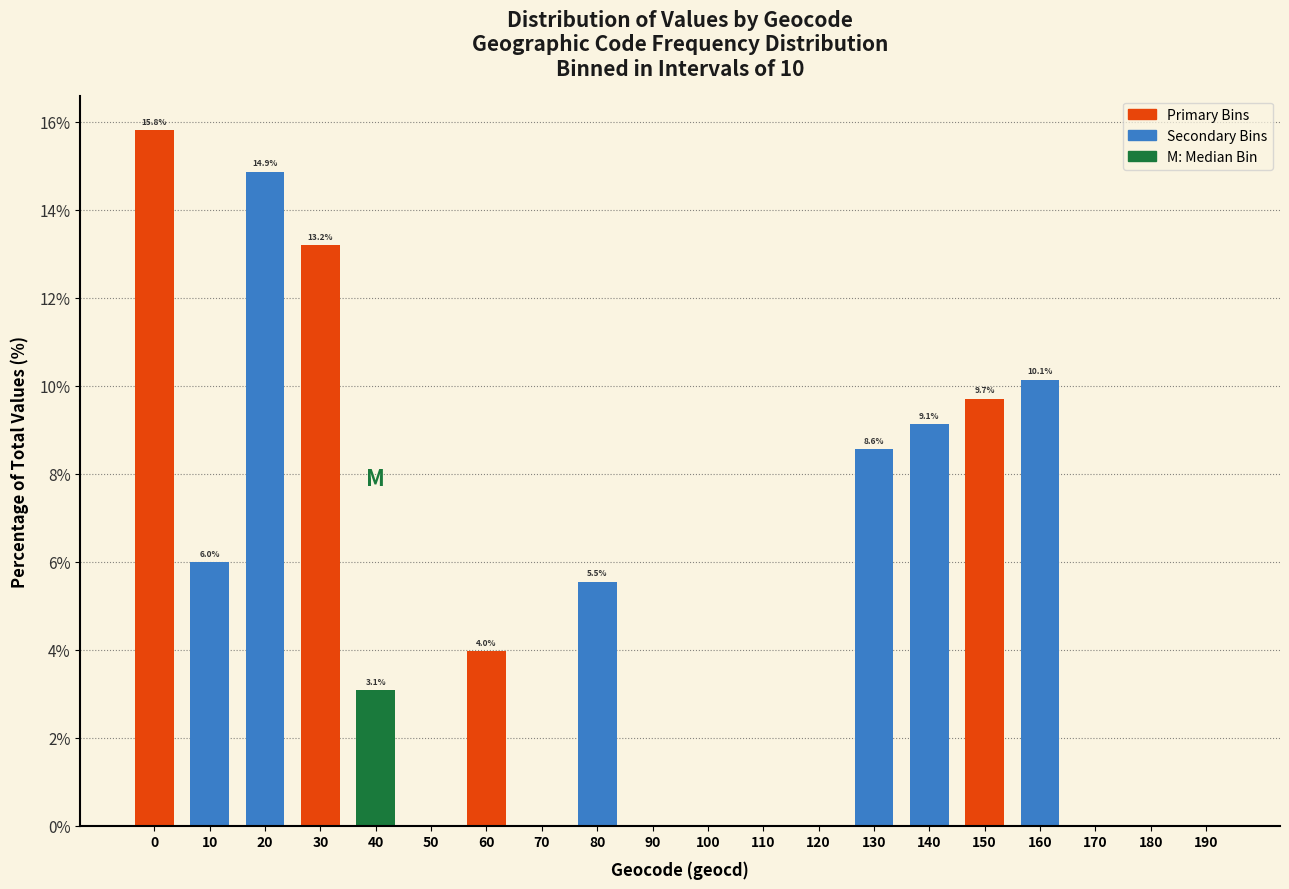

Reading left to right, extract all data points from this chart.

0=15.8	10=6.0	20=14.9	30=13.2	40=3.1	50=0.0	60=4.0	70=0.0	80=5.5	90=0.0	100=0.0	110=0.0	120=0.0	130=8.6	140=9.1	150=9.7	160=10.1	170=0.0	180=0.0	190=0.0